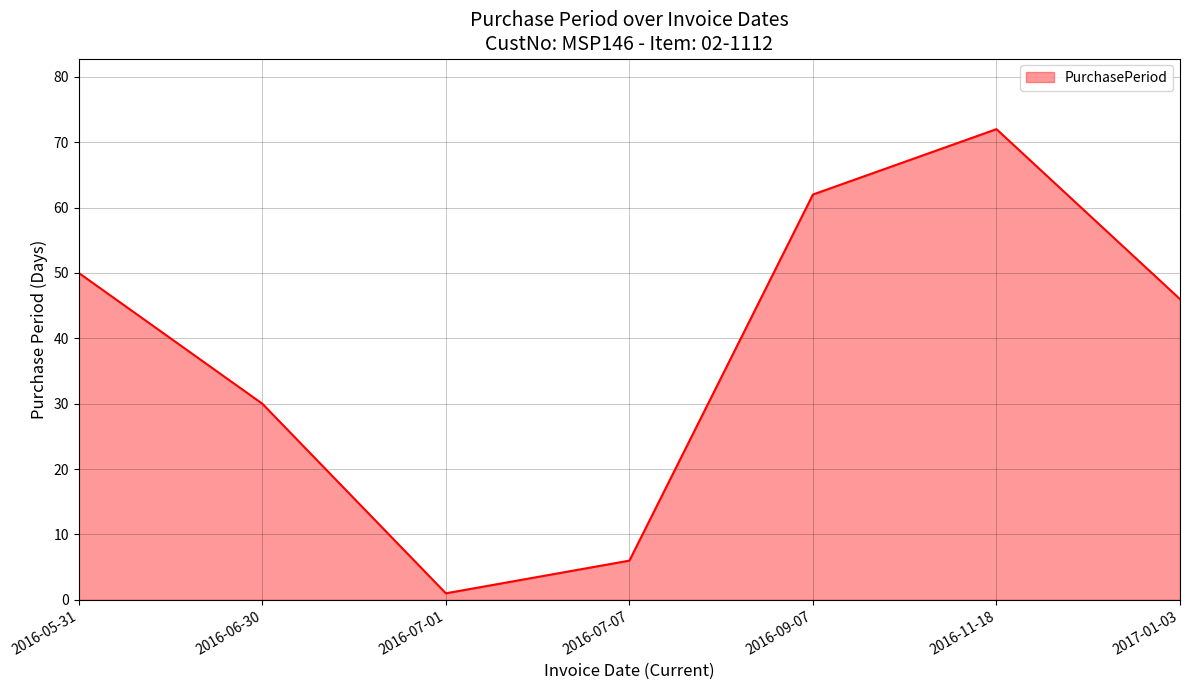

At which category does the chart reach its minimum across all series?

2016-07-01